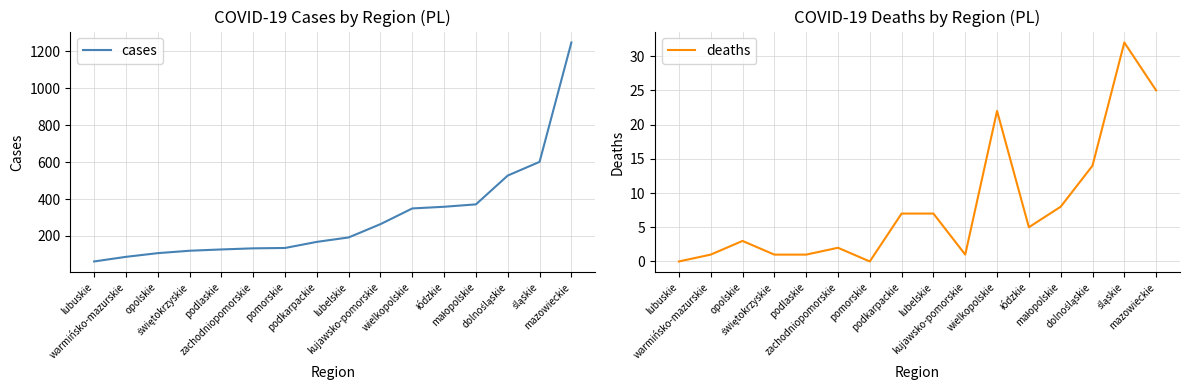

What is the label of the 15th point from the left?

śląskie